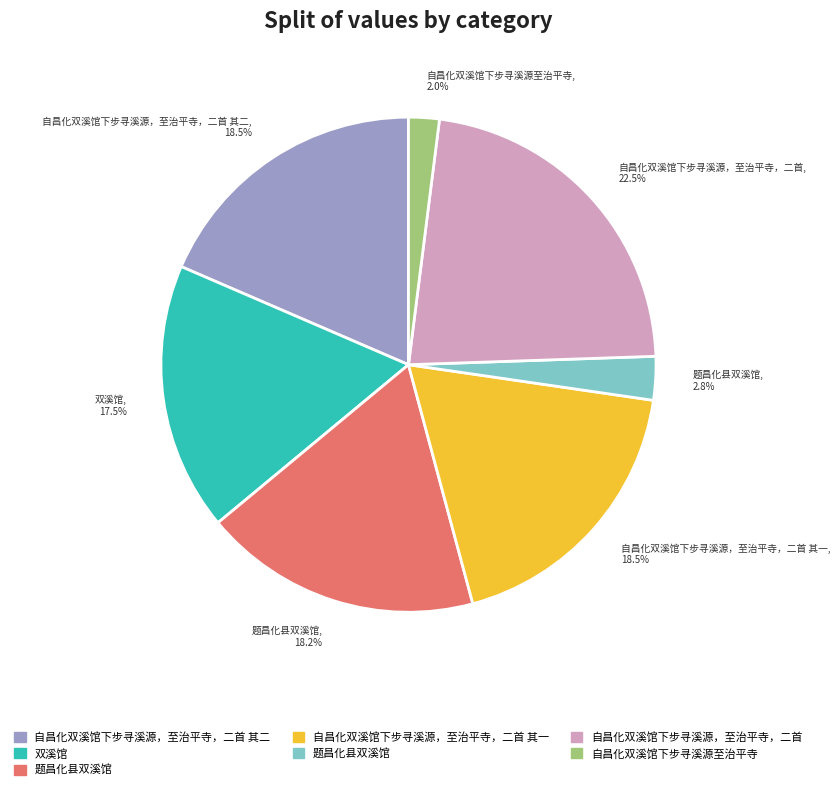

Is 题昌化县双溪馆, 18.2% the majority of the pie?

No